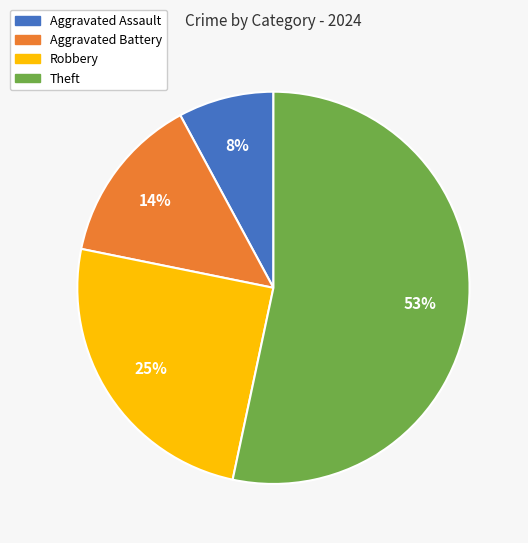

Is there a majority slice in this chart?

Yes